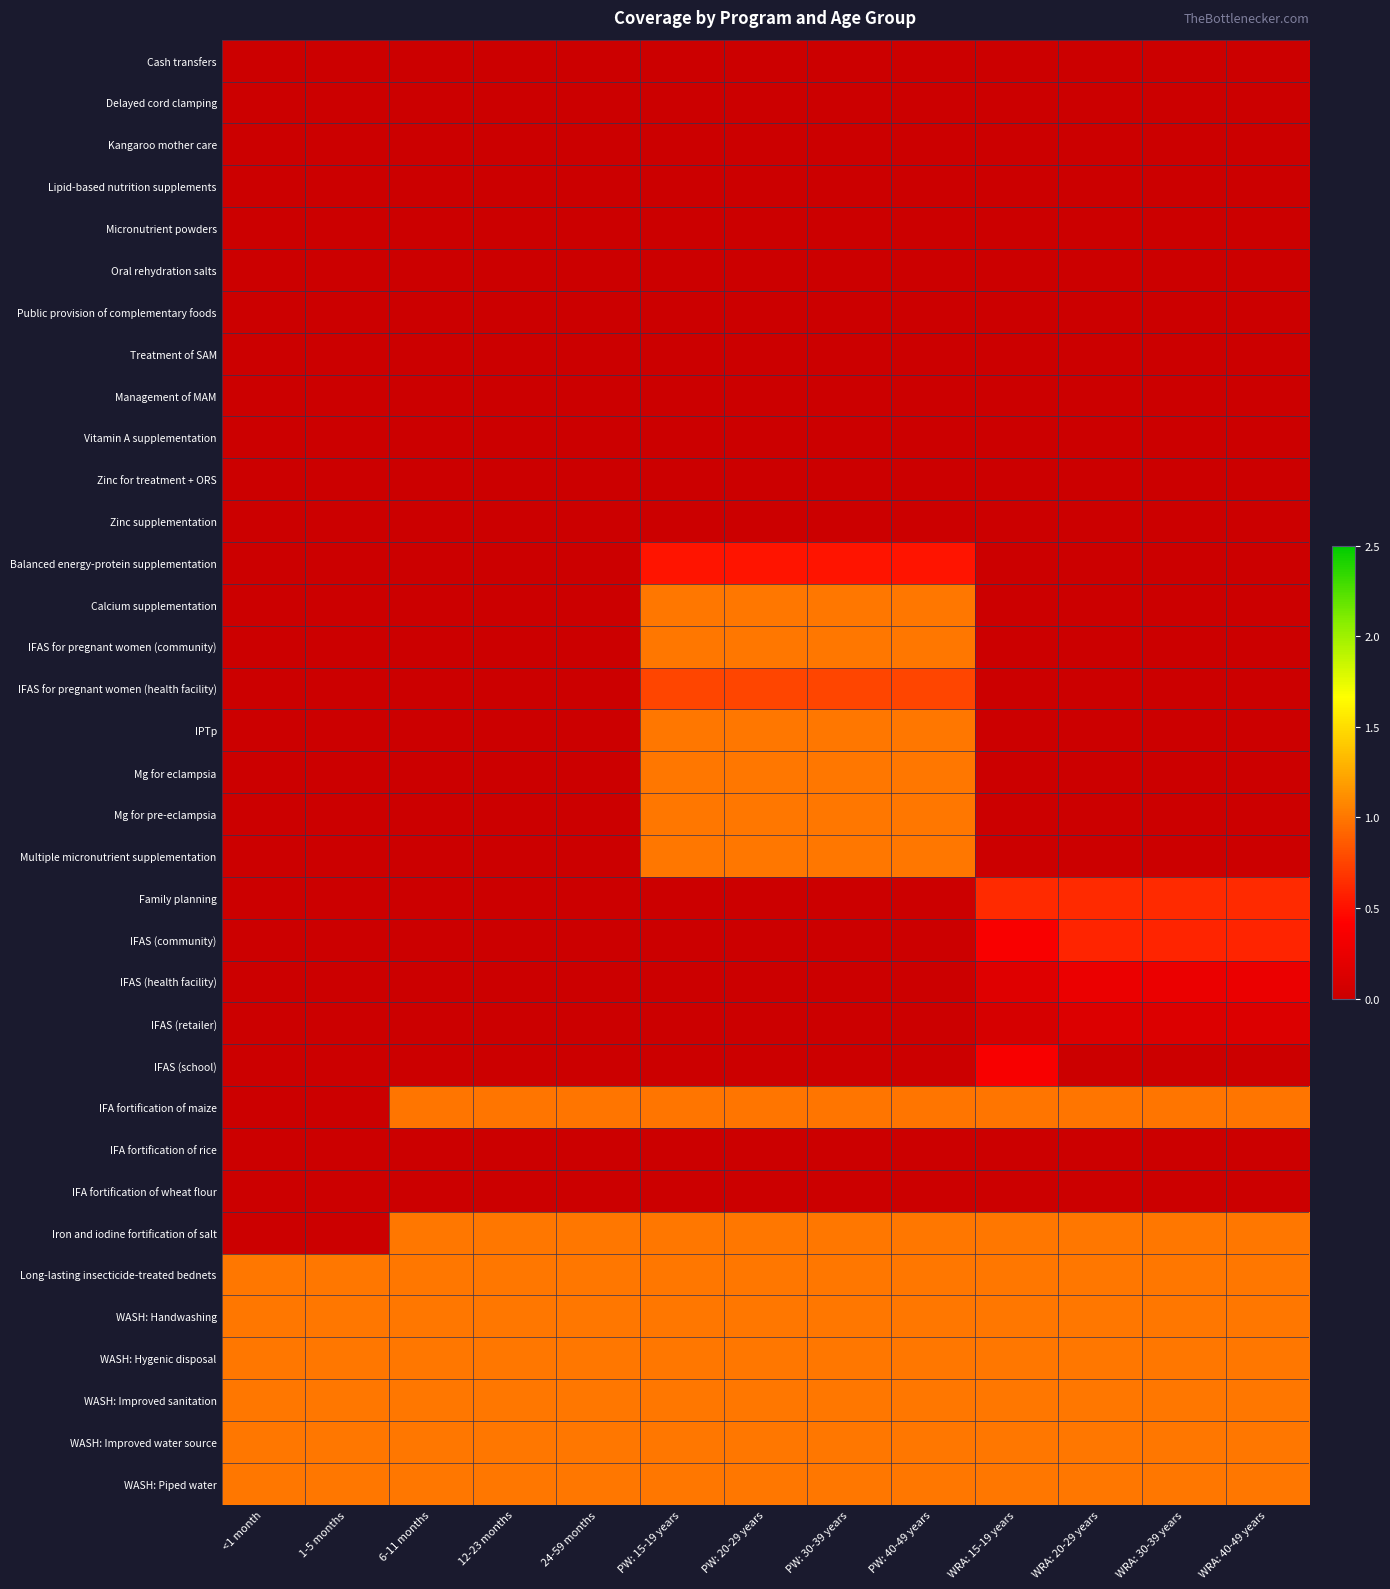

Reading left to right, extract all data points from this chart.

Cash transfers: <1 month=0.0	1-5 months=0.0	6-11 months=0.0	12-23 months=0.0	24-59 months=0.0	PW: 15-19 years=0.0	PW: 20-29 years=0.0	PW: 30-39 years=0.0	PW: 40-49 years=0.0	WRA: 15-19 years=0.0	WRA: 20-29 years=0.0	WRA: 30-39 years=0.0	WRA: 40-49 years=0.0
Delayed cord clamping: <1 month=0.0	1-5 months=0.0	6-11 months=0.0	12-23 months=0.0	24-59 months=0.0	PW: 15-19 years=0.0	PW: 20-29 years=0.0	PW: 30-39 years=0.0	PW: 40-49 years=0.0	WRA: 15-19 years=0.0	WRA: 20-29 years=0.0	WRA: 30-39 years=0.0	WRA: 40-49 years=0.0
Kangaroo mother care: <1 month=0.0	1-5 months=0.0	6-11 months=0.0	12-23 months=0.0	24-59 months=0.0	PW: 15-19 years=0.0	PW: 20-29 years=0.0	PW: 30-39 years=0.0	PW: 40-49 years=0.0	WRA: 15-19 years=0.0	WRA: 20-29 years=0.0	WRA: 30-39 years=0.0	WRA: 40-49 years=0.0
Lipid-based nutrition supplements: <1 month=0.0	1-5 months=0.0	6-11 months=0.0	12-23 months=0.0	24-59 months=0.0	PW: 15-19 years=0.0	PW: 20-29 years=0.0	PW: 30-39 years=0.0	PW: 40-49 years=0.0	WRA: 15-19 years=0.0	WRA: 20-29 years=0.0	WRA: 30-39 years=0.0	WRA: 40-49 years=0.0
Micronutrient powders: <1 month=0.0	1-5 months=0.0	6-11 months=0.0	12-23 months=0.0	24-59 months=0.0	PW: 15-19 years=0.0	PW: 20-29 years=0.0	PW: 30-39 years=0.0	PW: 40-49 years=0.0	WRA: 15-19 years=0.0	WRA: 20-29 years=0.0	WRA: 30-39 years=0.0	WRA: 40-49 years=0.0
Oral rehydration salts: <1 month=0.0	1-5 months=0.0	6-11 months=0.0	12-23 months=0.0	24-59 months=0.0	PW: 15-19 years=0.0	PW: 20-29 years=0.0	PW: 30-39 years=0.0	PW: 40-49 years=0.0	WRA: 15-19 years=0.0	WRA: 20-29 years=0.0	WRA: 30-39 years=0.0	WRA: 40-49 years=0.0
Public provision of complementary foods: <1 month=0.0	1-5 months=0.0	6-11 months=0.0	12-23 months=0.0	24-59 months=0.0	PW: 15-19 years=0.0	PW: 20-29 years=0.0	PW: 30-39 years=0.0	PW: 40-49 years=0.0	WRA: 15-19 years=0.0	WRA: 20-29 years=0.0	WRA: 30-39 years=0.0	WRA: 40-49 years=0.0
Treatment of SAM: <1 month=0.0	1-5 months=0.0	6-11 months=0.0	12-23 months=0.0	24-59 months=0.0	PW: 15-19 years=0.0	PW: 20-29 years=0.0	PW: 30-39 years=0.0	PW: 40-49 years=0.0	WRA: 15-19 years=0.0	WRA: 20-29 years=0.0	WRA: 30-39 years=0.0	WRA: 40-49 years=0.0
Management of MAM: <1 month=0.0	1-5 months=0.0	6-11 months=0.0	12-23 months=0.0	24-59 months=0.0	PW: 15-19 years=0.0	PW: 20-29 years=0.0	PW: 30-39 years=0.0	PW: 40-49 years=0.0	WRA: 15-19 years=0.0	WRA: 20-29 years=0.0	WRA: 30-39 years=0.0	WRA: 40-49 years=0.0
Vitamin A supplementation: <1 month=0.0	1-5 months=0.0	6-11 months=0.0	12-23 months=0.0	24-59 months=0.0	PW: 15-19 years=0.0	PW: 20-29 years=0.0	PW: 30-39 years=0.0	PW: 40-49 years=0.0	WRA: 15-19 years=0.0	WRA: 20-29 years=0.0	WRA: 30-39 years=0.0	WRA: 40-49 years=0.0
Zinc for treatment + ORS: <1 month=0.0	1-5 months=0.0	6-11 months=0.0	12-23 months=0.0	24-59 months=0.0	PW: 15-19 years=0.0	PW: 20-29 years=0.0	PW: 30-39 years=0.0	PW: 40-49 years=0.0	WRA: 15-19 years=0.0	WRA: 20-29 years=0.0	WRA: 30-39 years=0.0	WRA: 40-49 years=0.0
Zinc supplementation: <1 month=0.0	1-5 months=0.0	6-11 months=0.0	12-23 months=0.0	24-59 months=0.0	PW: 15-19 years=0.0	PW: 20-29 years=0.0	PW: 30-39 years=0.0	PW: 40-49 years=0.0	WRA: 15-19 years=0.0	WRA: 20-29 years=0.0	WRA: 30-39 years=0.0	WRA: 40-49 years=0.0
Balanced energy-protein supplementation: <1 month=0.0	1-5 months=0.0	6-11 months=0.0	12-23 months=0.0	24-59 months=0.0	PW: 15-19 years=0.5	PW: 20-29 years=0.5	PW: 30-39 years=0.5	PW: 40-49 years=0.5	WRA: 15-19 years=0.0	WRA: 20-29 years=0.0	WRA: 30-39 years=0.0	WRA: 40-49 years=0.0
Calcium supplementation: <1 month=0.0	1-5 months=0.0	6-11 months=0.0	12-23 months=0.0	24-59 months=0.0	PW: 15-19 years=1.0	PW: 20-29 years=1.0	PW: 30-39 years=1.0	PW: 40-49 years=1.0	WRA: 15-19 years=0.0	WRA: 20-29 years=0.0	WRA: 30-39 years=0.0	WRA: 40-49 years=0.0
IFAS for pregnant women (community): <1 month=0.0	1-5 months=0.0	6-11 months=0.0	12-23 months=0.0	24-59 months=0.0	PW: 15-19 years=1.0	PW: 20-29 years=1.0	PW: 30-39 years=1.0	PW: 40-49 years=1.0	WRA: 15-19 years=0.0	WRA: 20-29 years=0.0	WRA: 30-39 years=0.0	WRA: 40-49 years=0.0
IFAS for pregnant women (health facility): <1 month=0.0	1-5 months=0.0	6-11 months=0.0	12-23 months=0.0	24-59 months=0.0	PW: 15-19 years=0.8	PW: 20-29 years=0.8	PW: 30-39 years=0.8	PW: 40-49 years=0.8	WRA: 15-19 years=0.0	WRA: 20-29 years=0.0	WRA: 30-39 years=0.0	WRA: 40-49 years=0.0
IPTp: <1 month=0.0	1-5 months=0.0	6-11 months=0.0	12-23 months=0.0	24-59 months=0.0	PW: 15-19 years=1.0	PW: 20-29 years=1.0	PW: 30-39 years=1.0	PW: 40-49 years=1.0	WRA: 15-19 years=0.0	WRA: 20-29 years=0.0	WRA: 30-39 years=0.0	WRA: 40-49 years=0.0
Mg for eclampsia: <1 month=0.0	1-5 months=0.0	6-11 months=0.0	12-23 months=0.0	24-59 months=0.0	PW: 15-19 years=1.0	PW: 20-29 years=1.0	PW: 30-39 years=1.0	PW: 40-49 years=1.0	WRA: 15-19 years=0.0	WRA: 20-29 years=0.0	WRA: 30-39 years=0.0	WRA: 40-49 years=0.0
Mg for pre-eclampsia: <1 month=0.0	1-5 months=0.0	6-11 months=0.0	12-23 months=0.0	24-59 months=0.0	PW: 15-19 years=1.0	PW: 20-29 years=1.0	PW: 30-39 years=1.0	PW: 40-49 years=1.0	WRA: 15-19 years=0.0	WRA: 20-29 years=0.0	WRA: 30-39 years=0.0	WRA: 40-49 years=0.0
Multiple micronutrient supplementation: <1 month=0.0	1-5 months=0.0	6-11 months=0.0	12-23 months=0.0	24-59 months=0.0	PW: 15-19 years=1.0	PW: 20-29 years=1.0	PW: 30-39 years=1.0	PW: 40-49 years=1.0	WRA: 15-19 years=0.0	WRA: 20-29 years=0.0	WRA: 30-39 years=0.0	WRA: 40-49 years=0.0
Family planning: <1 month=0.0	1-5 months=0.0	6-11 months=0.0	12-23 months=0.0	24-59 months=0.0	PW: 15-19 years=0.0	PW: 20-29 years=0.0	PW: 30-39 years=0.0	PW: 40-49 years=0.0	WRA: 15-19 years=0.6	WRA: 20-29 years=0.6	WRA: 30-39 years=0.6	WRA: 40-49 years=0.6
IFAS (community): <1 month=0.0	1-5 months=0.0	6-11 months=0.0	12-23 months=0.0	24-59 months=0.0	PW: 15-19 years=0.0	PW: 20-29 years=0.0	PW: 30-39 years=0.0	PW: 40-49 years=0.0	WRA: 15-19 years=0.4	WRA: 20-29 years=0.6	WRA: 30-39 years=0.6	WRA: 40-49 years=0.6
IFAS (health facility): <1 month=0.0	1-5 months=0.0	6-11 months=0.0	12-23 months=0.0	24-59 months=0.0	PW: 15-19 years=0.0	PW: 20-29 years=0.0	PW: 30-39 years=0.0	PW: 40-49 years=0.0	WRA: 15-19 years=0.2	WRA: 20-29 years=0.3	WRA: 30-39 years=0.3	WRA: 40-49 years=0.3
IFAS (retailer): <1 month=0.0	1-5 months=0.0	6-11 months=0.0	12-23 months=0.0	24-59 months=0.0	PW: 15-19 years=0.0	PW: 20-29 years=0.0	PW: 30-39 years=0.0	PW: 40-49 years=0.0	WRA: 15-19 years=0.1	WRA: 20-29 years=0.1	WRA: 30-39 years=0.1	WRA: 40-49 years=0.1
IFAS (school): <1 month=0.0	1-5 months=0.0	6-11 months=0.0	12-23 months=0.0	24-59 months=0.0	PW: 15-19 years=0.0	PW: 20-29 years=0.0	PW: 30-39 years=0.0	PW: 40-49 years=0.0	WRA: 15-19 years=0.4	WRA: 20-29 years=0.0	WRA: 30-39 years=0.0	WRA: 40-49 years=0.0
IFA fortification of maize: <1 month=0.0	1-5 months=0.0	6-11 months=1.0	12-23 months=1.0	24-59 months=1.0	PW: 15-19 years=1.0	PW: 20-29 years=1.0	PW: 30-39 years=1.0	PW: 40-49 years=1.0	WRA: 15-19 years=1.0	WRA: 20-29 years=1.0	WRA: 30-39 years=1.0	WRA: 40-49 years=1.0
IFA fortification of rice: <1 month=0.0	1-5 months=0.0	6-11 months=0.0	12-23 months=0.0	24-59 months=0.0	PW: 15-19 years=0.0	PW: 20-29 years=0.0	PW: 30-39 years=0.0	PW: 40-49 years=0.0	WRA: 15-19 years=0.0	WRA: 20-29 years=0.0	WRA: 30-39 years=0.0	WRA: 40-49 years=0.0
IFA fortification of wheat flour: <1 month=0.0	1-5 months=0.0	6-11 months=0.0	12-23 months=0.0	24-59 months=0.0	PW: 15-19 years=0.0	PW: 20-29 years=0.0	PW: 30-39 years=0.0	PW: 40-49 years=0.0	WRA: 15-19 years=0.0	WRA: 20-29 years=0.0	WRA: 30-39 years=0.0	WRA: 40-49 years=0.0
Iron and iodine fortification of salt: <1 month=0.0	1-5 months=0.0	6-11 months=1.0	12-23 months=1.0	24-59 months=1.0	PW: 15-19 years=1.0	PW: 20-29 years=1.0	PW: 30-39 years=1.0	PW: 40-49 years=1.0	WRA: 15-19 years=1.0	WRA: 20-29 years=1.0	WRA: 30-39 years=1.0	WRA: 40-49 years=1.0
Long-lasting insecticide-treated bednets: <1 month=1.0	1-5 months=1.0	6-11 months=1.0	12-23 months=1.0	24-59 months=1.0	PW: 15-19 years=1.0	PW: 20-29 years=1.0	PW: 30-39 years=1.0	PW: 40-49 years=1.0	WRA: 15-19 years=1.0	WRA: 20-29 years=1.0	WRA: 30-39 years=1.0	WRA: 40-49 years=1.0
WASH: Handwashing: <1 month=1.0	1-5 months=1.0	6-11 months=1.0	12-23 months=1.0	24-59 months=1.0	PW: 15-19 years=1.0	PW: 20-29 years=1.0	PW: 30-39 years=1.0	PW: 40-49 years=1.0	WRA: 15-19 years=1.0	WRA: 20-29 years=1.0	WRA: 30-39 years=1.0	WRA: 40-49 years=1.0
WASH: Hygenic disposal: <1 month=1.0	1-5 months=1.0	6-11 months=1.0	12-23 months=1.0	24-59 months=1.0	PW: 15-19 years=1.0	PW: 20-29 years=1.0	PW: 30-39 years=1.0	PW: 40-49 years=1.0	WRA: 15-19 years=1.0	WRA: 20-29 years=1.0	WRA: 30-39 years=1.0	WRA: 40-49 years=1.0
WASH: Improved sanitation: <1 month=1.0	1-5 months=1.0	6-11 months=1.0	12-23 months=1.0	24-59 months=1.0	PW: 15-19 years=1.0	PW: 20-29 years=1.0	PW: 30-39 years=1.0	PW: 40-49 years=1.0	WRA: 15-19 years=1.0	WRA: 20-29 years=1.0	WRA: 30-39 years=1.0	WRA: 40-49 years=1.0
WASH: Improved water source: <1 month=1.0	1-5 months=1.0	6-11 months=1.0	12-23 months=1.0	24-59 months=1.0	PW: 15-19 years=1.0	PW: 20-29 years=1.0	PW: 30-39 years=1.0	PW: 40-49 years=1.0	WRA: 15-19 years=1.0	WRA: 20-29 years=1.0	WRA: 30-39 years=1.0	WRA: 40-49 years=1.0
WASH: Piped water: <1 month=1.0	1-5 months=1.0	6-11 months=1.0	12-23 months=1.0	24-59 months=1.0	PW: 15-19 years=1.0	PW: 20-29 years=1.0	PW: 30-39 years=1.0	PW: 40-49 years=1.0	WRA: 15-19 years=1.0	WRA: 20-29 years=1.0	WRA: 30-39 years=1.0	WRA: 40-49 years=1.0